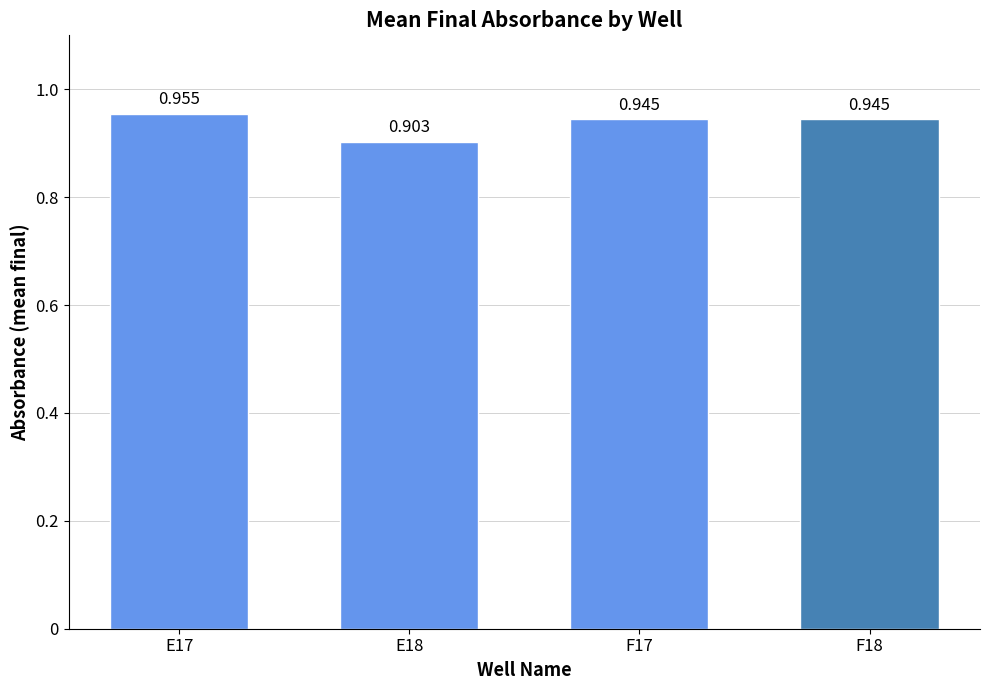

What is the difference between the maximum and minimum values?

0.1